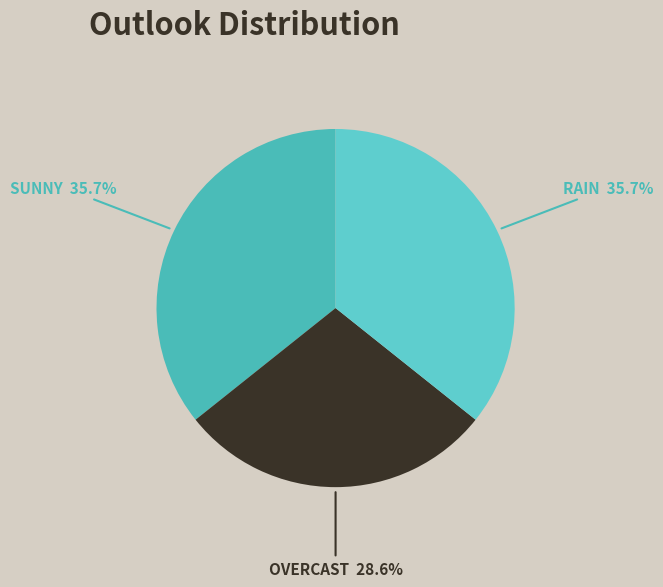

Count the number of slices in the pie.

3